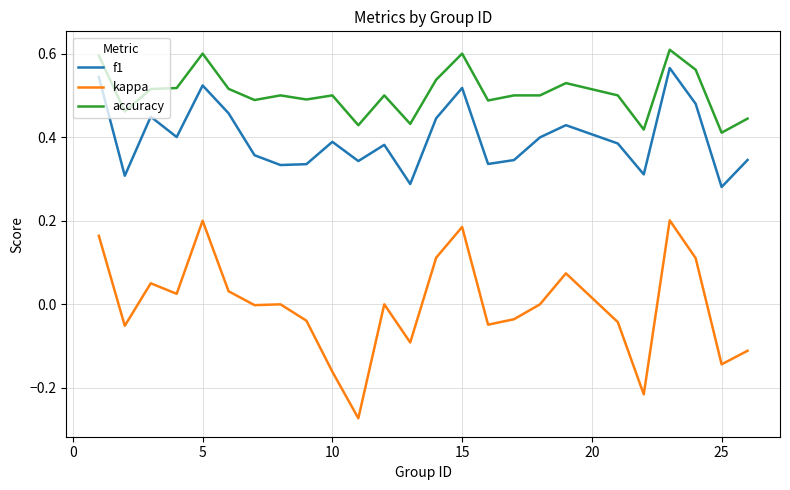

Which series has the largest range (max minus min)?

kappa